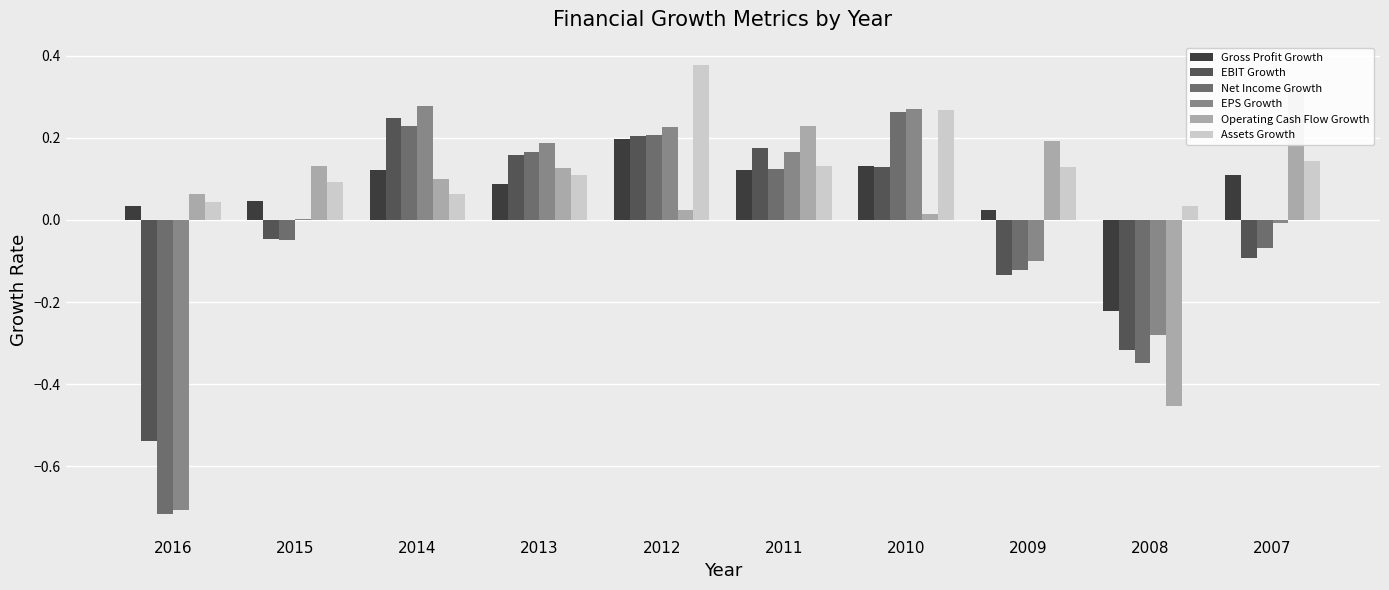

True or false: EPS Growth has a value of -0.0 at 2007.

False